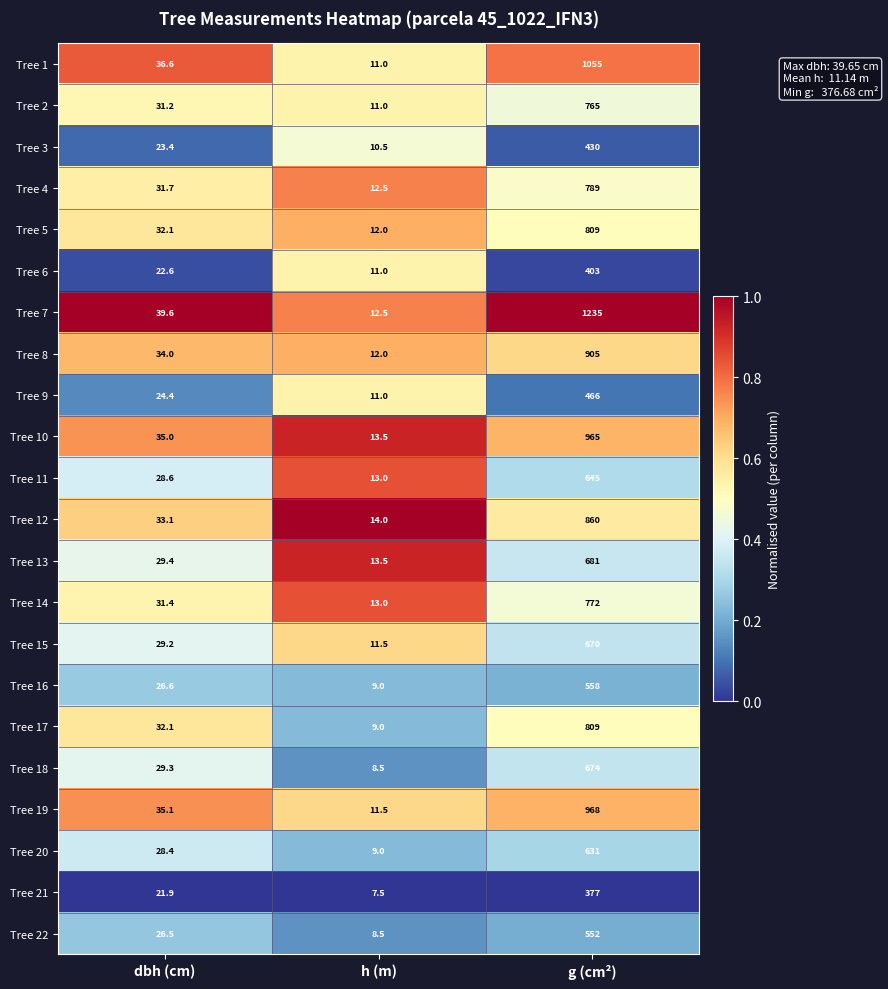

At which label does Tree 6 first exceed 22?

dbh (cm)